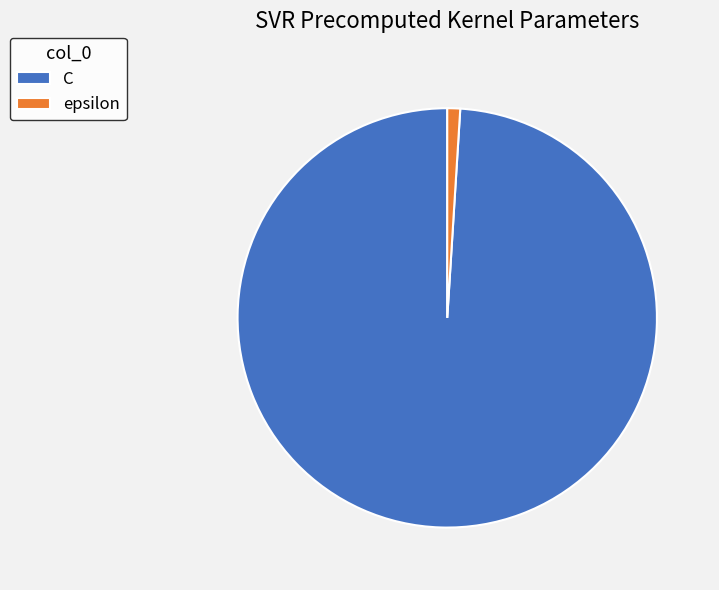

Which slice is the largest?

C